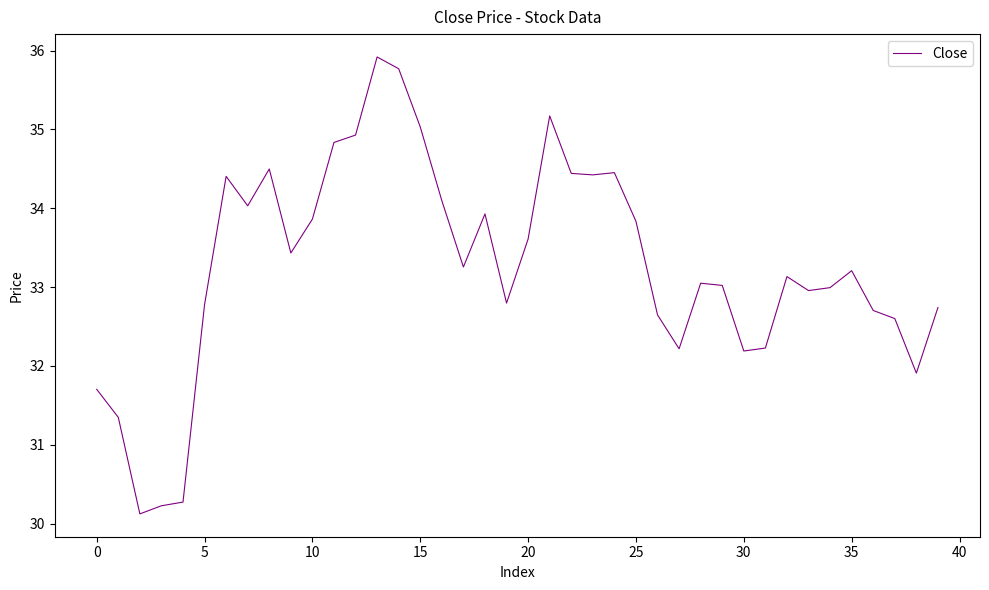

What is the maximum value shown in the chart?

35.9